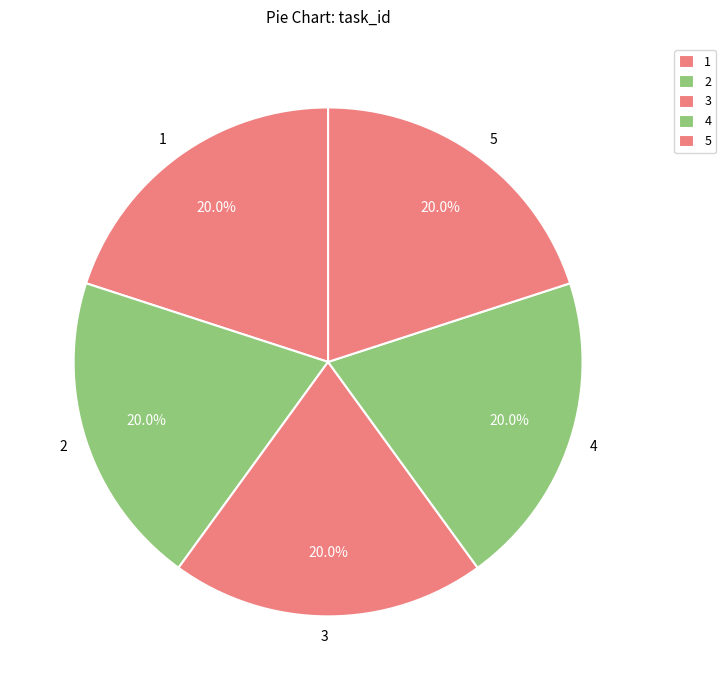

Does 1 represent more than half of the total?

No